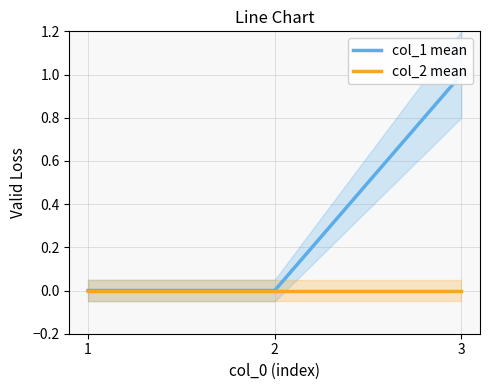

Reading left to right, transcribe all the data shown in this chart.

col_1 mean: 0	0	1
col_2 mean: 0	0	0